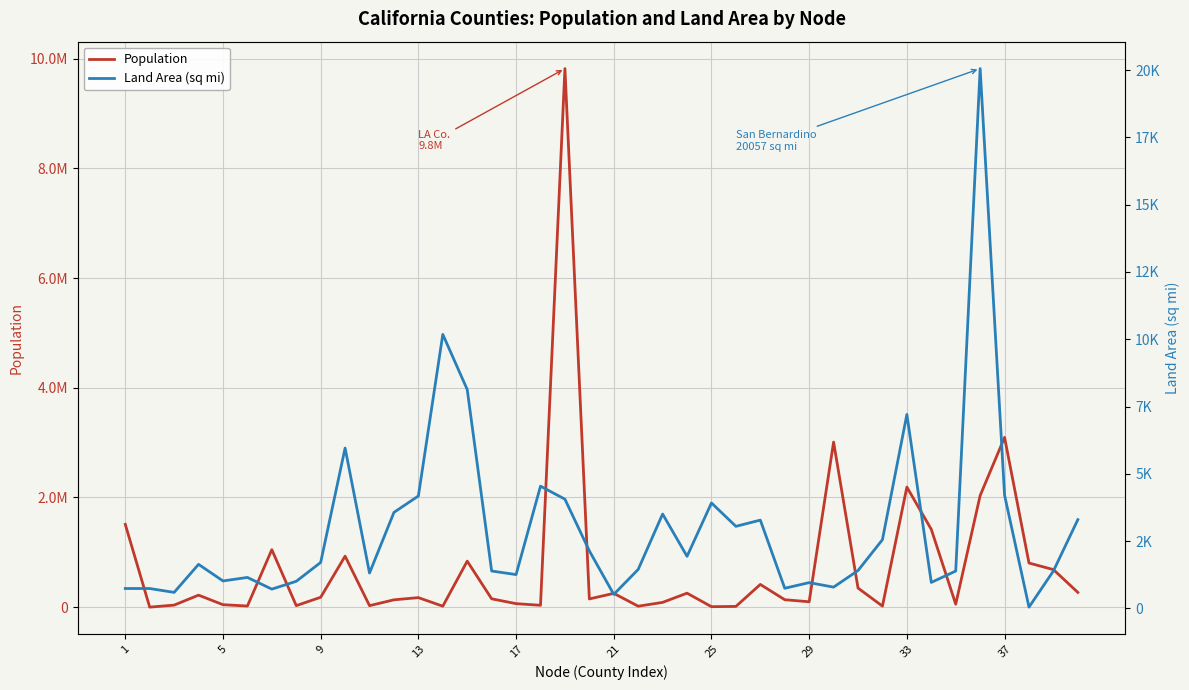

Reading right to left, extract all data points from this chart.

Population: 269637.0	685306.0	805235.0	3095313.0	2035210.0	55269.0	1418788.0	2189641.0	20007.0	348432.0	3010232.0	98764.0	136484.0	415057.0	14202.0	9686.0	255793.0	87841.0	18251.0	252409.0	150865.0	9818605.0	34895.0	64665.0	152982.0	839631.0	18546.0	174528.0	134623.0	28122.0	930450.0	181058.0	28610.0	1049025.0	21419.0	45578.0	220000.0	38091.0	1175.0	1510271.0
Land Area (sq mi): 3298.6	1391.3	46.9	4206.6	20056.9	1388.7	964.6	7206.5	2553.0	1407.0	790.6	957.8	748.4	3280.6	3049.0	3917.8	1935.0	3506.3	1448.8	520.3	2137.1	4057.9	4541.2	1256.5	1389.4	8131.9	10180.9	4176.6	3568.0	1313.9	5958.0	1707.9	1006.4	715.9	1150.7	1020.0	1636.5	594.6	738.3	739.0